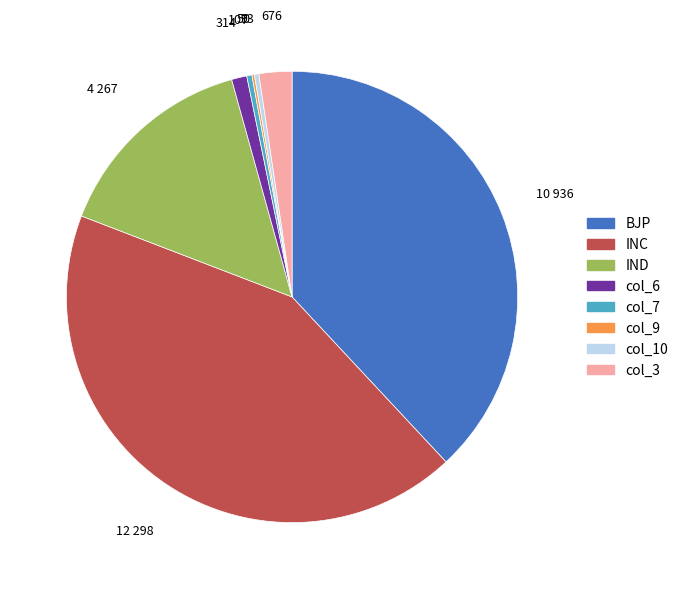

Does any single category account for the majority?

No